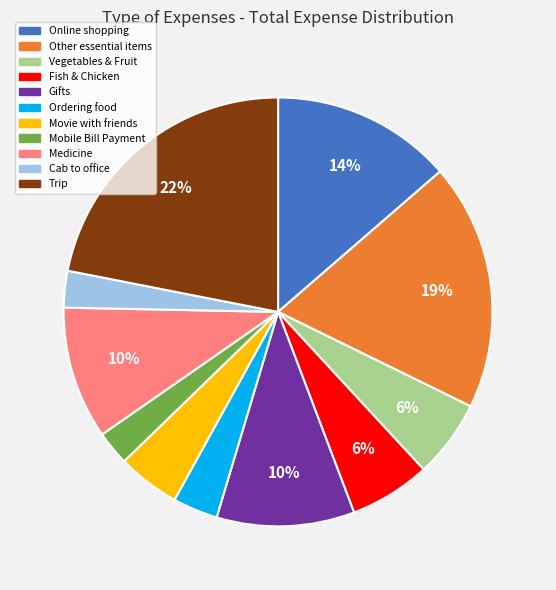

The Cab to office slice represents 3% of the pie. True or false?

True